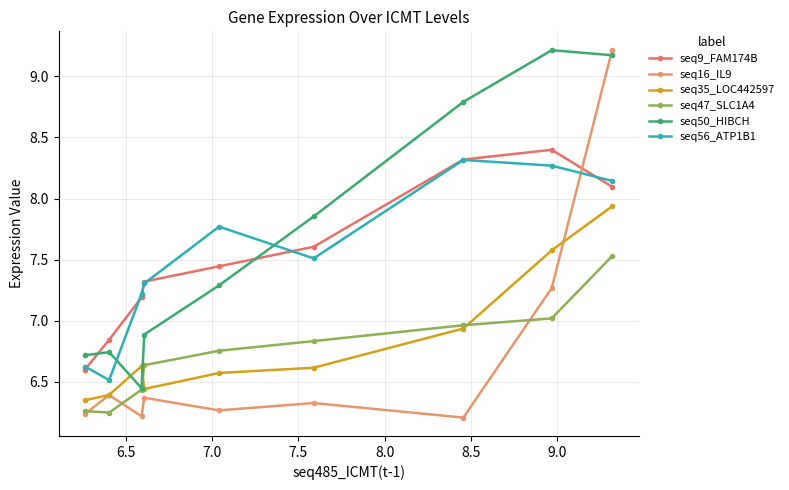

How many lines are shown in the chart?

6